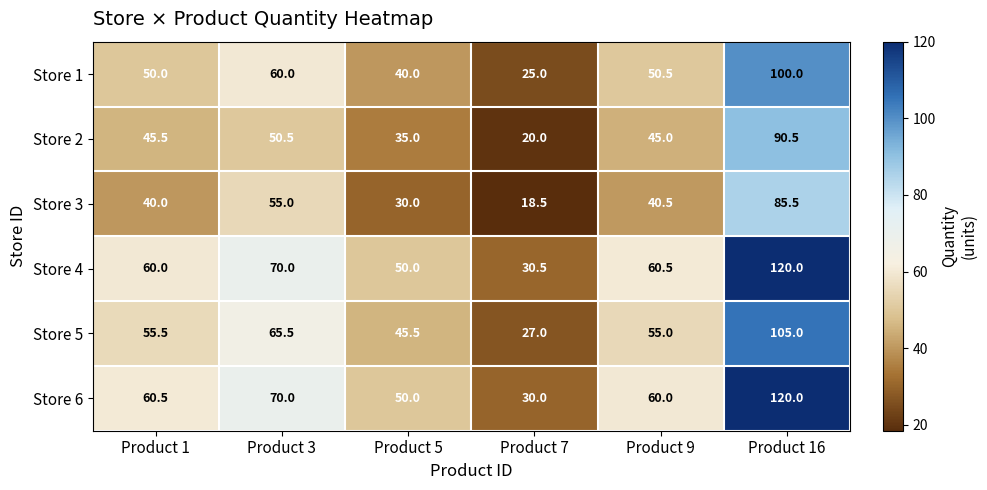

Is it true that Store 1 equals 69.7 at Product 5?

False